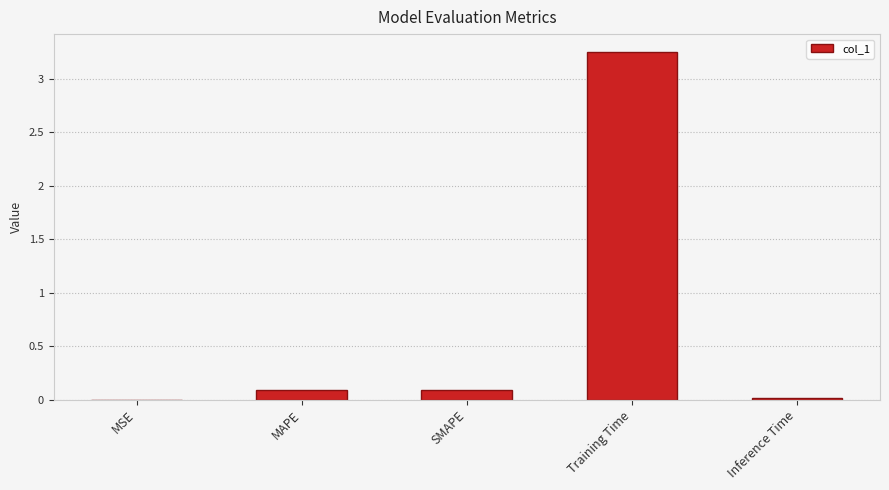

What is the sum of all values?

3.4